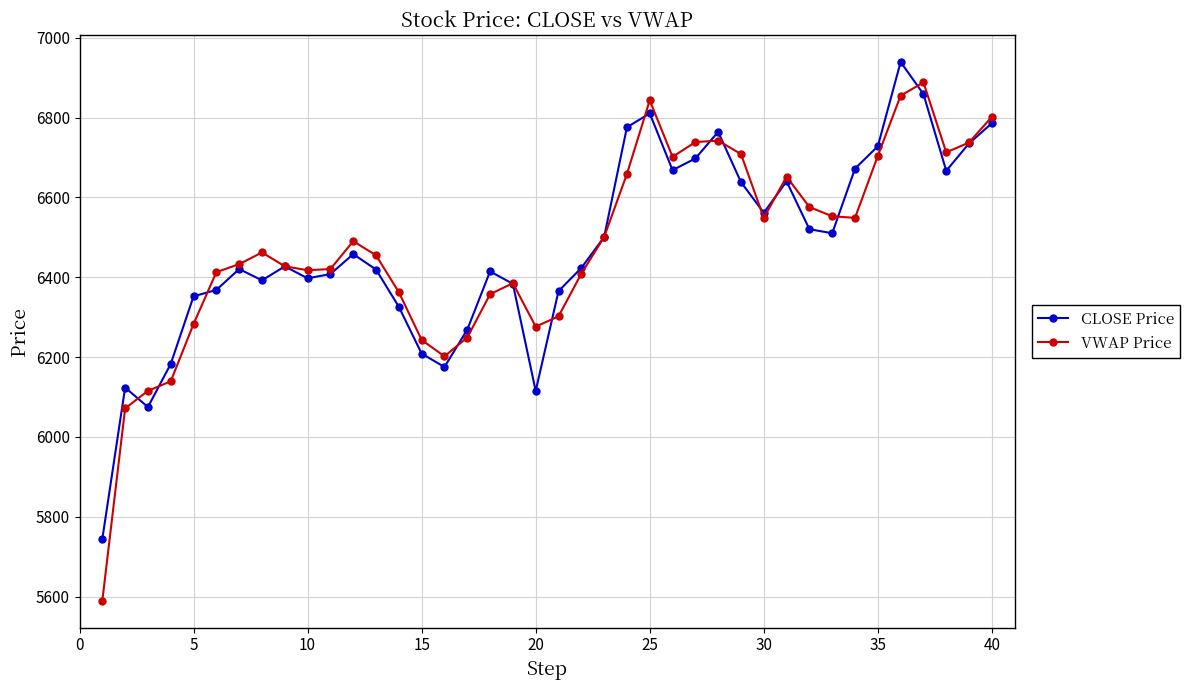

What is the maximum value for CLOSE Price?

6939.1